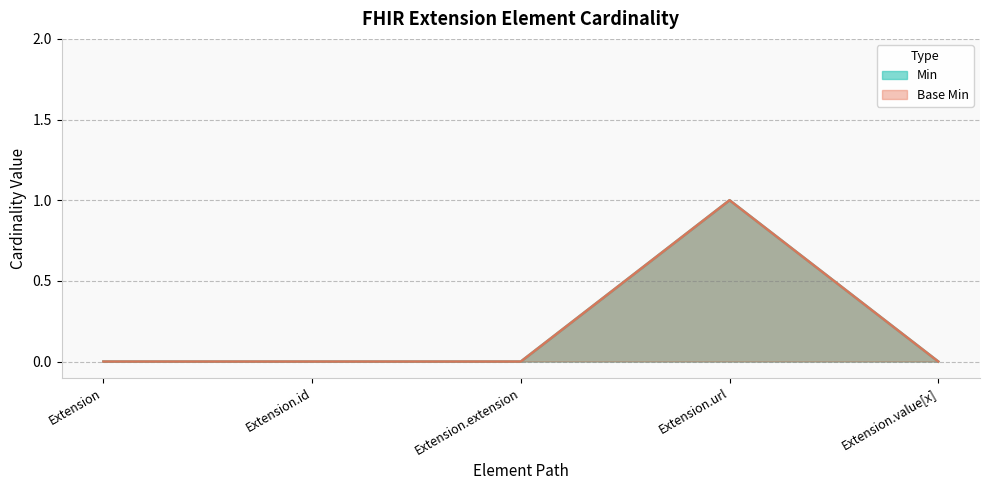

Count the number of data series in this chart.

2